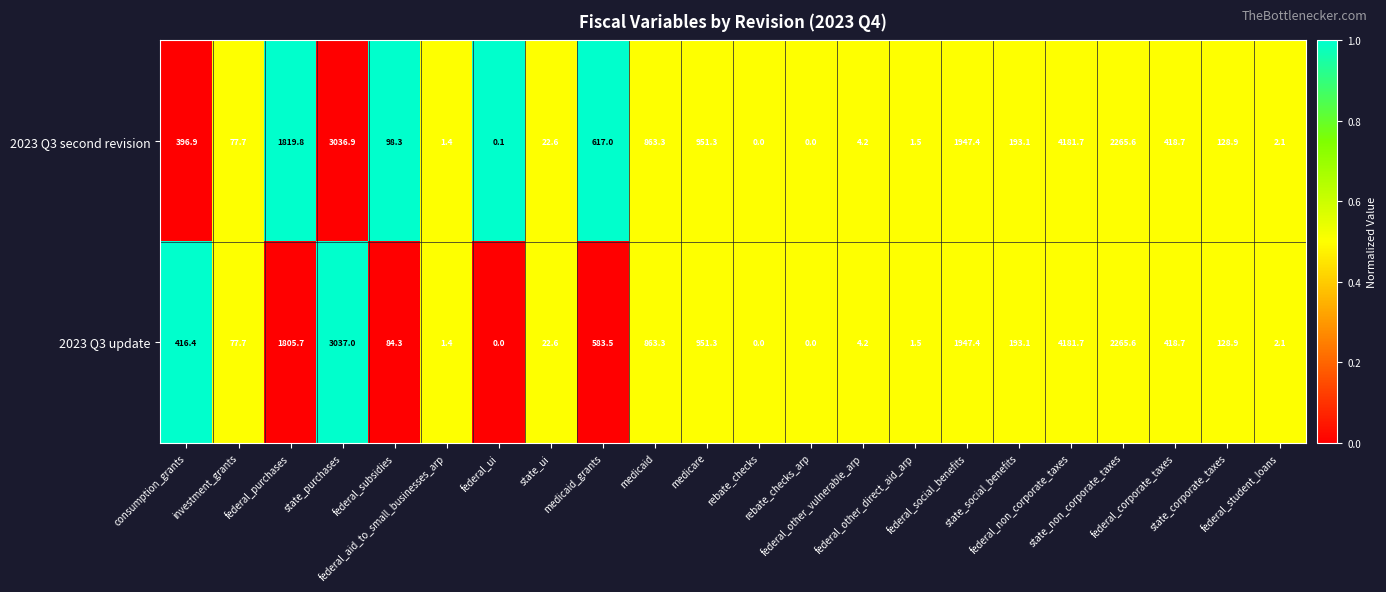

Between state_purchases and medicaid, which series saw the biggest shift?

2023 Q3 update